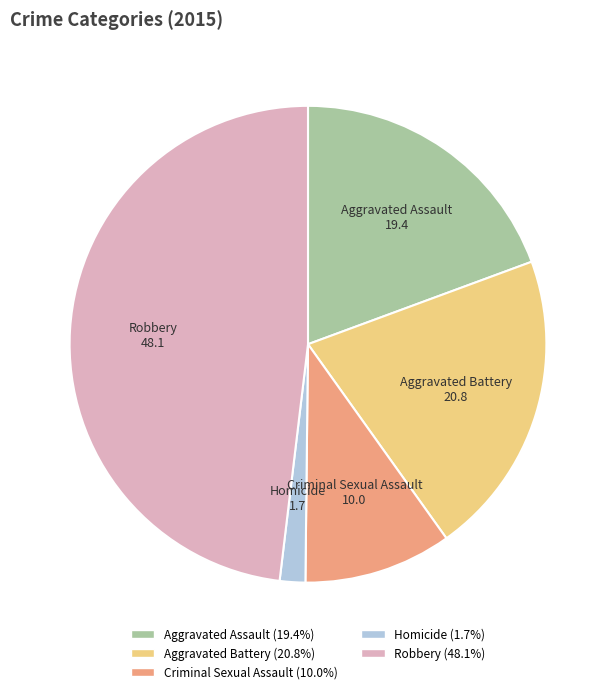

Does Aggravated Battery represent more than half of the total?

No